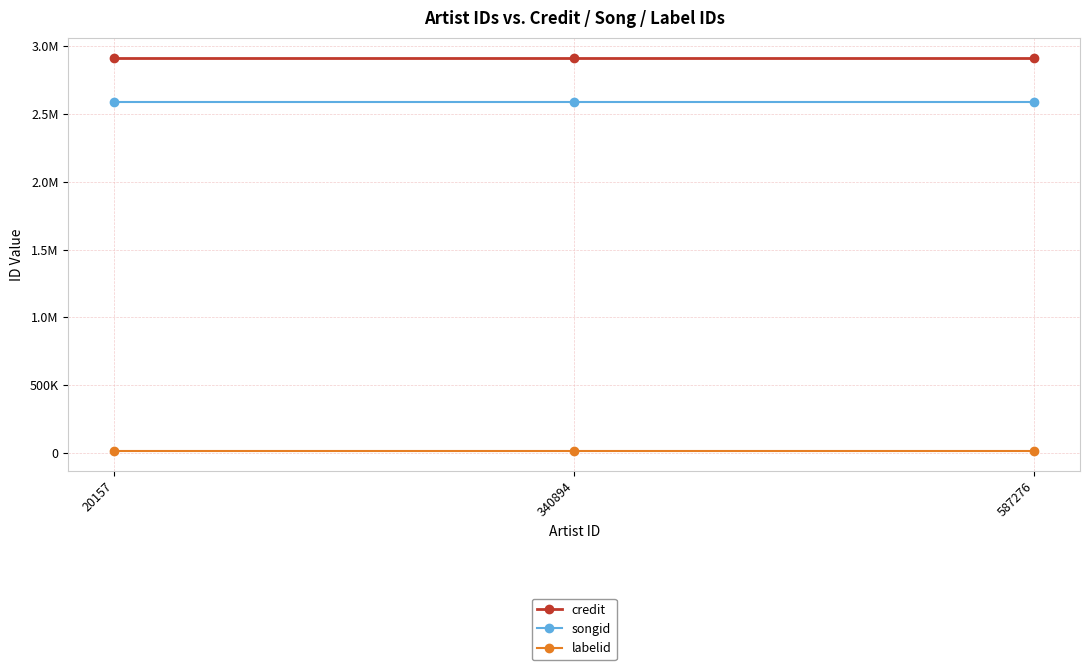

What is the total value across all series at 587276?

5517316